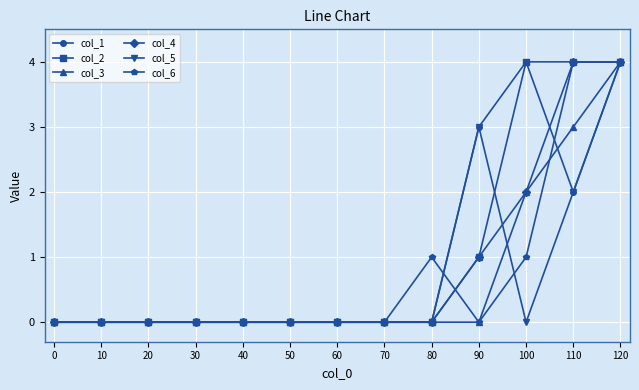

True or false: col_5 has more than 0 interior local peaks.

True